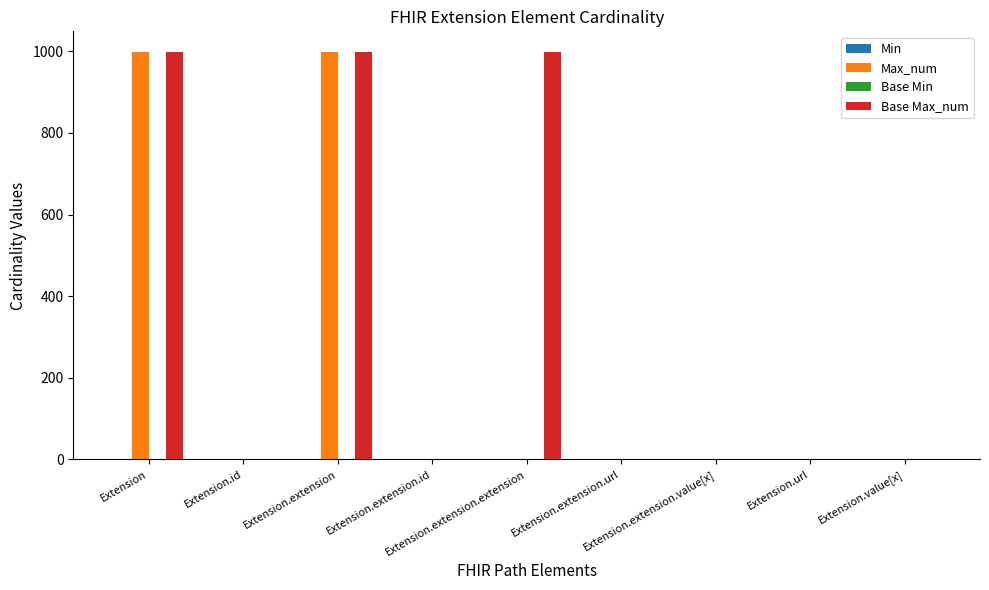

Which series has the largest total across all categories?

Base Max_num